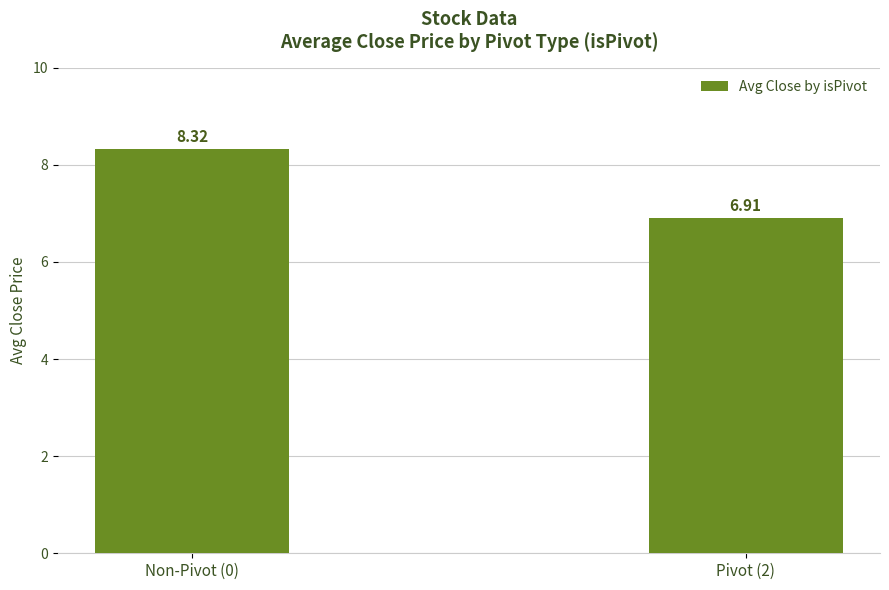

Are the bars grouped side by side (vs. stacked)?

No